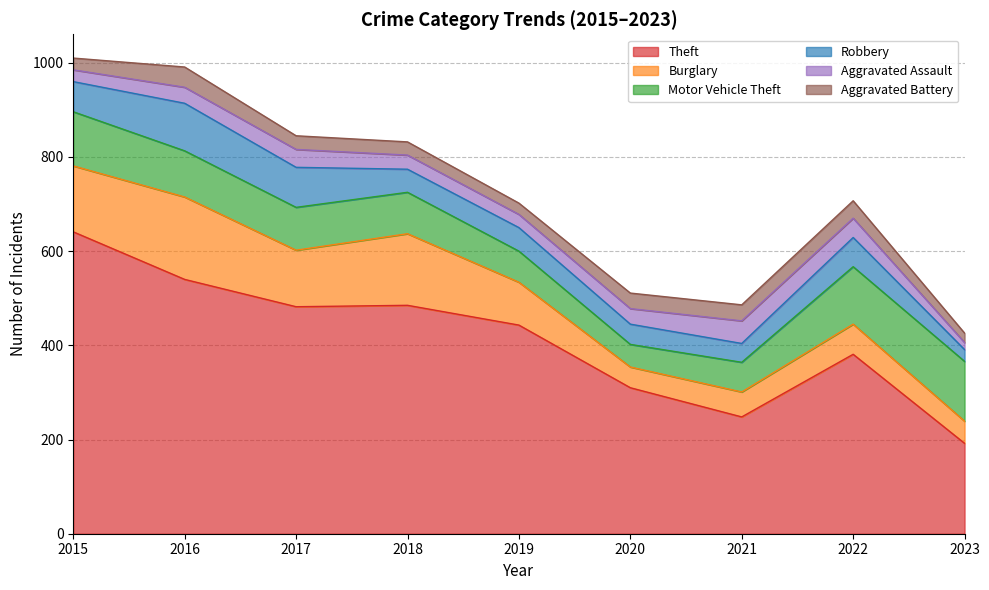

What is the spread (max minus min) of values at 2020?

277